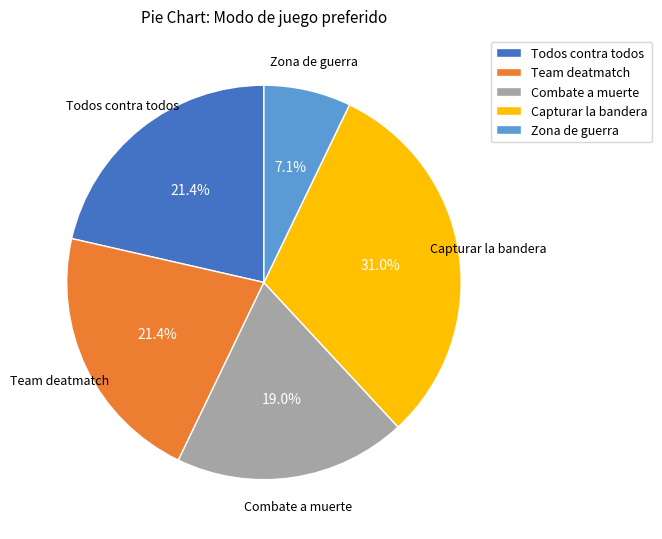

Which has a higher value, Zona de guerra or Todos contra todos?

Todos contra todos